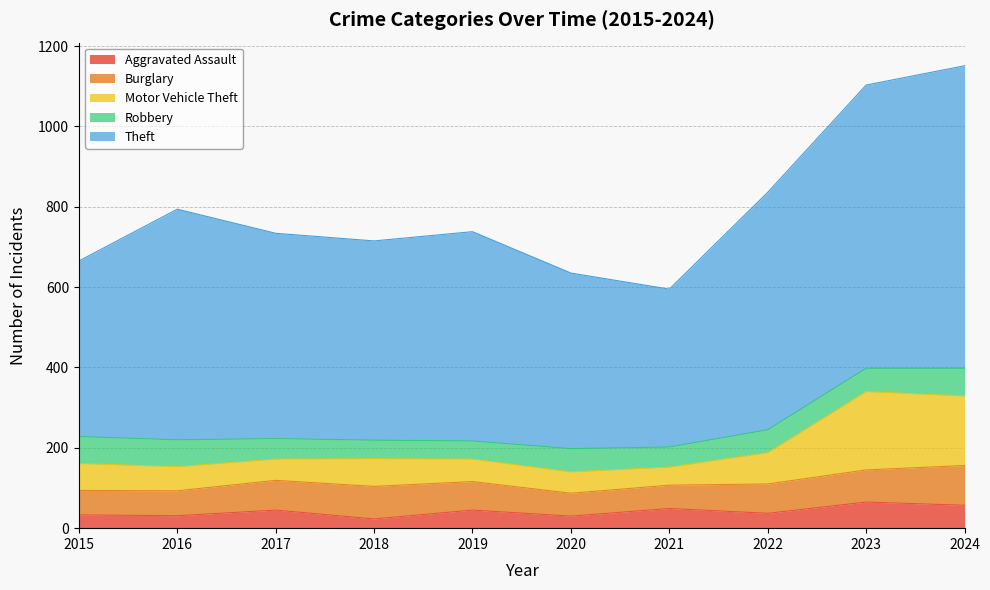

True or false: Theft and Aggravated Assault intersect in this chart.

False